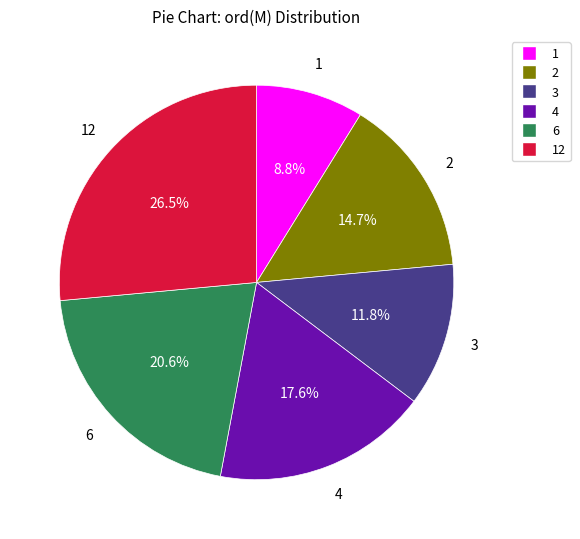

Does any single category account for the majority?

No